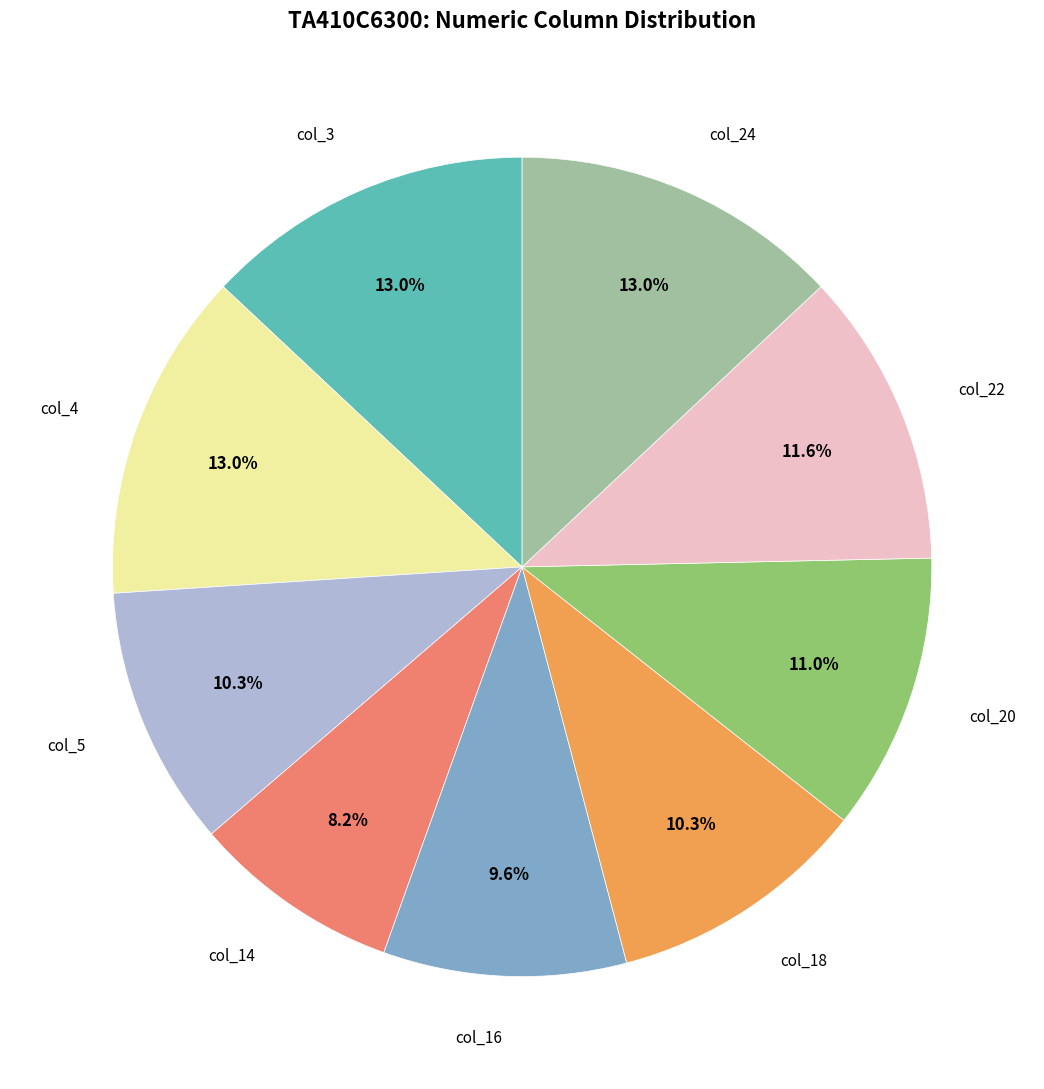

To the nearest percent, what is the average slice percentage?

11%